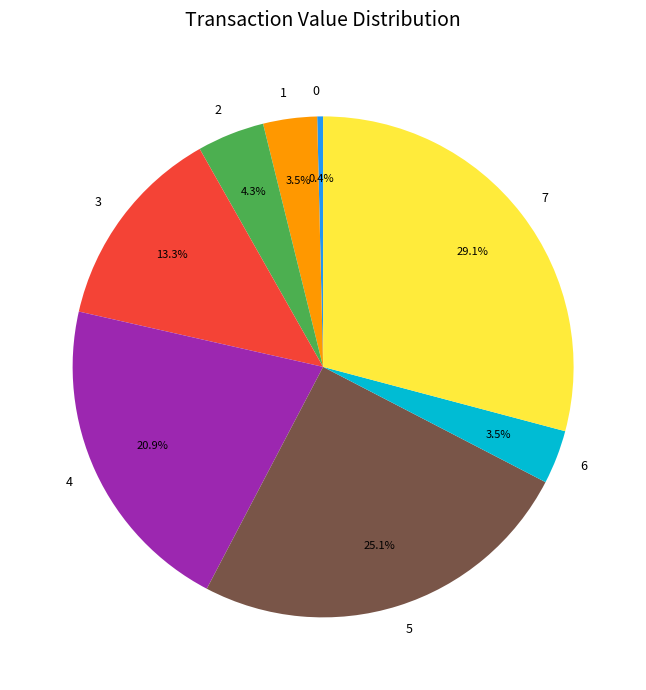

What is the total percentage of 6 and 0?

3.9%